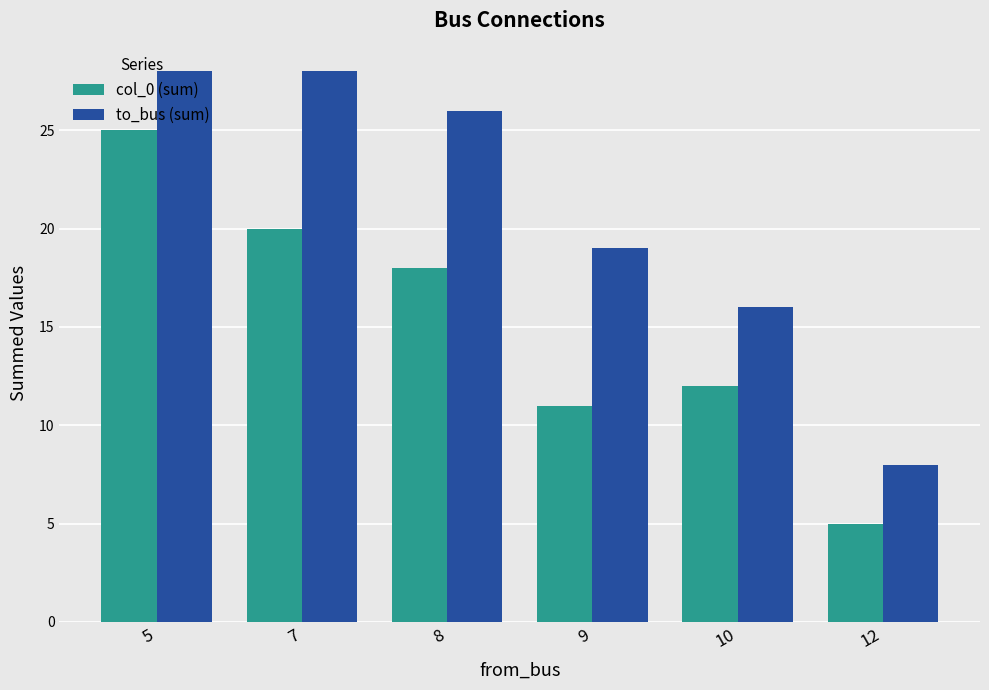

Which series changed the most between 9 and 12?

to_bus (sum)